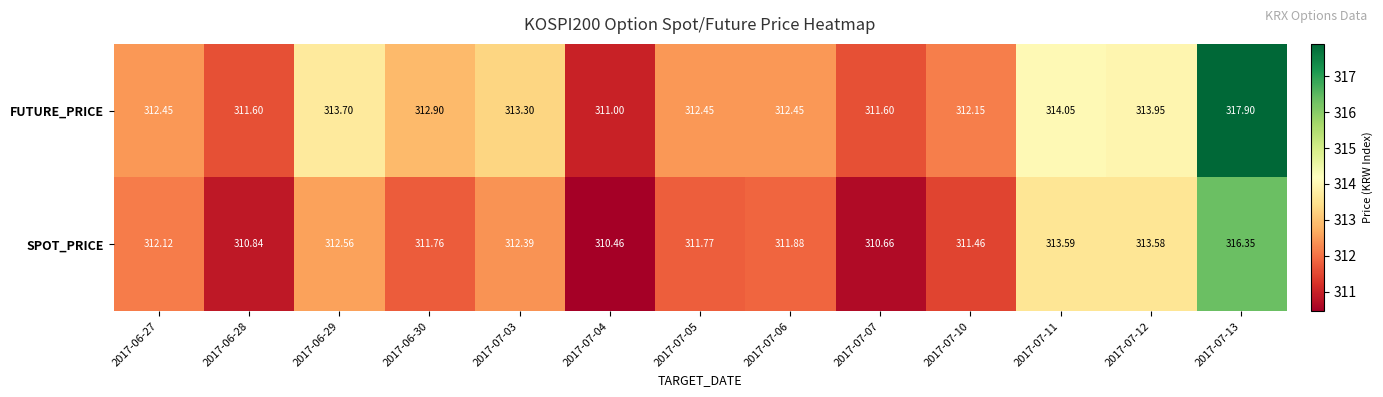

Which series has the largest total across all categories?

FUTURE_PRICE